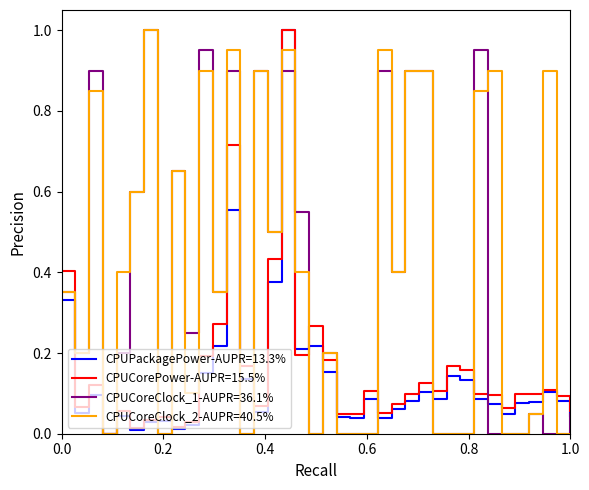

Which series has the largest total across all categories?

CPUCoreClock_2-AUPR=40.5%